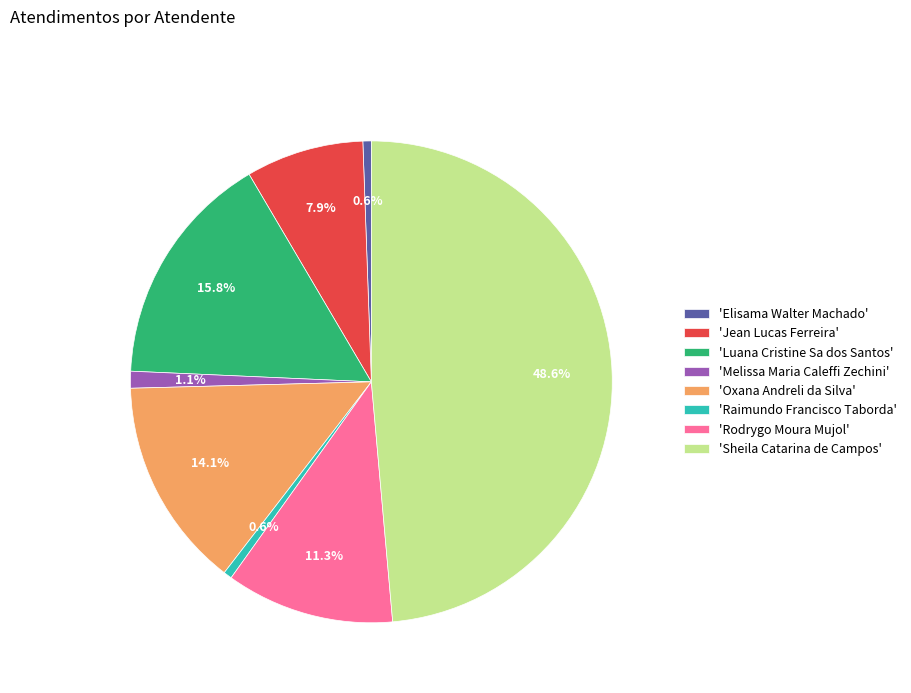

Count the number of slices in the pie.

8